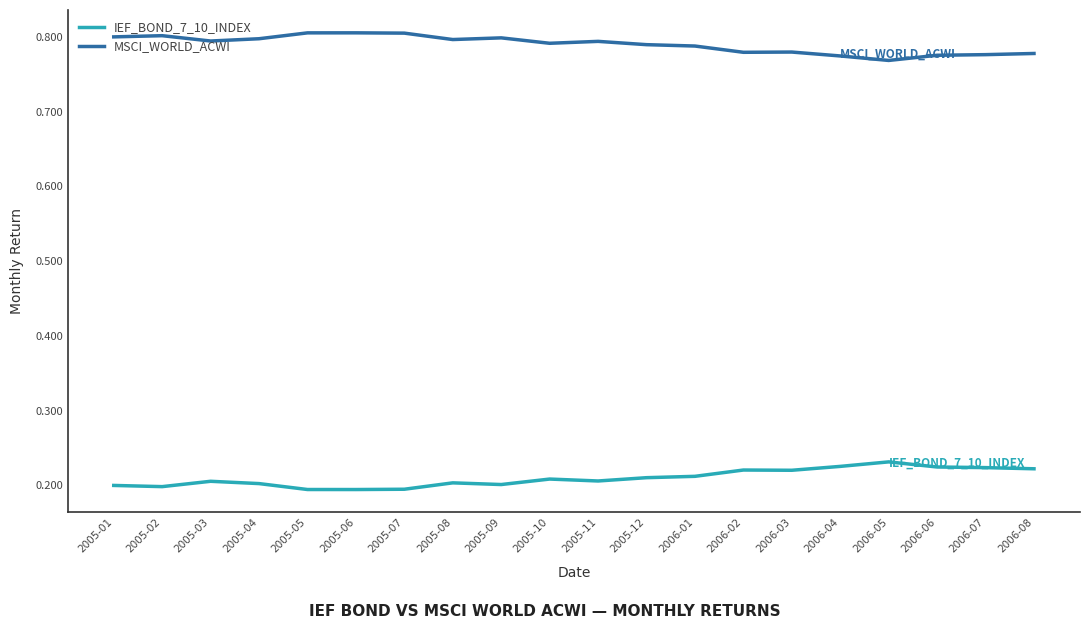

What is the total value across all series at 2005-03?

1.0